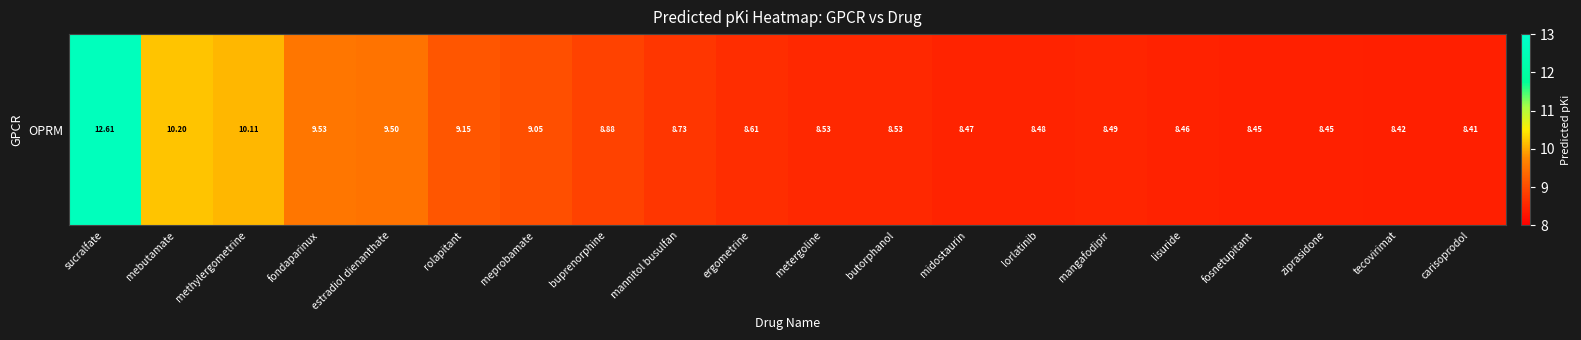

What is the ratio of the value at mannitol busulfan to the value at fosnetupitant?

1.0